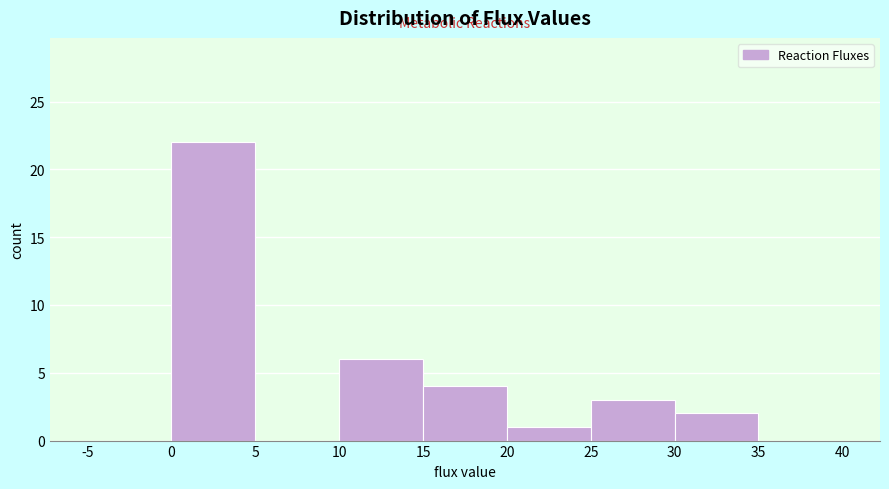

How tall is the bar that spans 20 to 25 on the x-axis? The values are not printed on the chart, so give them approximately, as read against the axis.

1